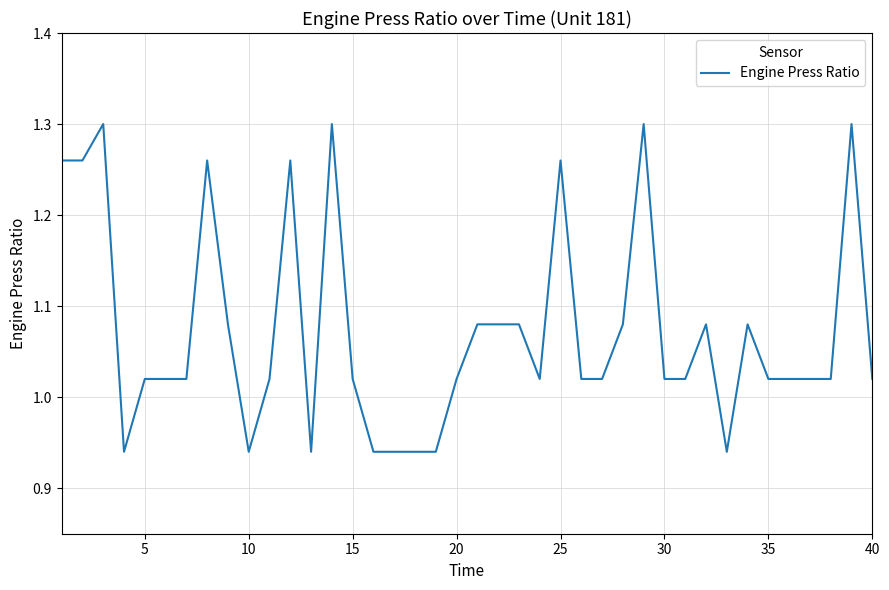

Does the chart have visible grid lines?

Yes